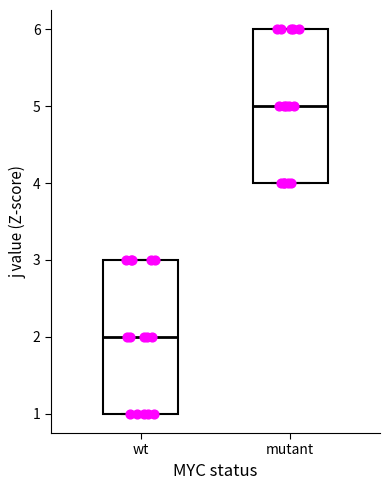

Reading left to right, transcribe this box plot: for each box, give where its median line is, the range the box spans, and where its two whiskers end, as read against the y-axis. The values are not printed on the chart, so give them approximately, as read against the axis.

wt: median 2, box 1 to 3, whiskers 1 to 3
mutant: median 5, box 4 to 6, whiskers 4 to 6